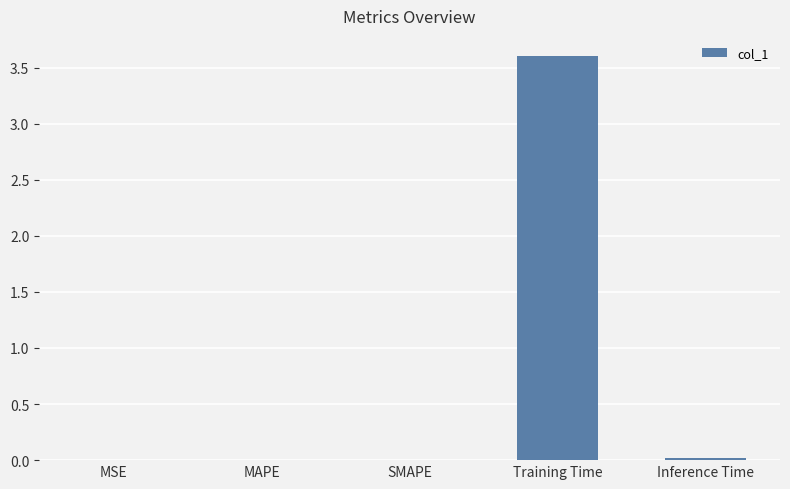

Which label corresponds to the largest value in the chart?

Training Time